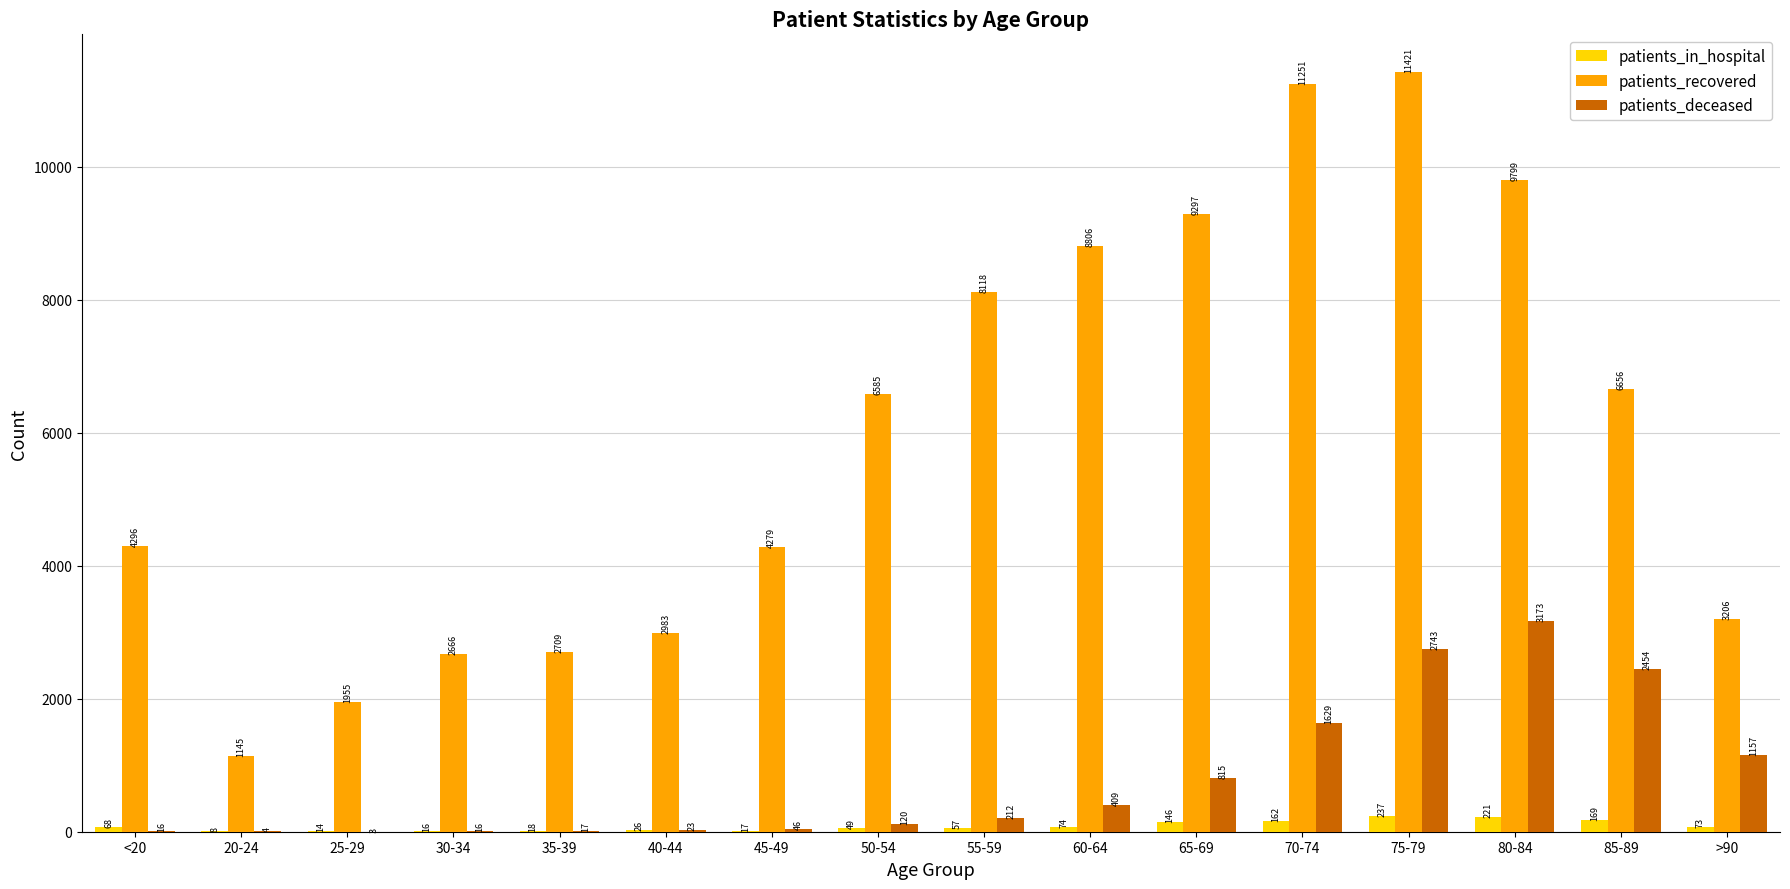

Reading left to right, what are all the values shown in this chart?

patients_in_hospital: 68	8	14	16	18	26	17	49	57	74	146	162	237	221	169	73
patients_recovered: 4296	1145	1955	2666	2709	2983	4279	6585	8118	8806	9297	11251	11421	9799	6656	3206
patients_deceased: 16	4	3	16	17	23	46	120	212	409	815	1629	2743	3173	2454	1157